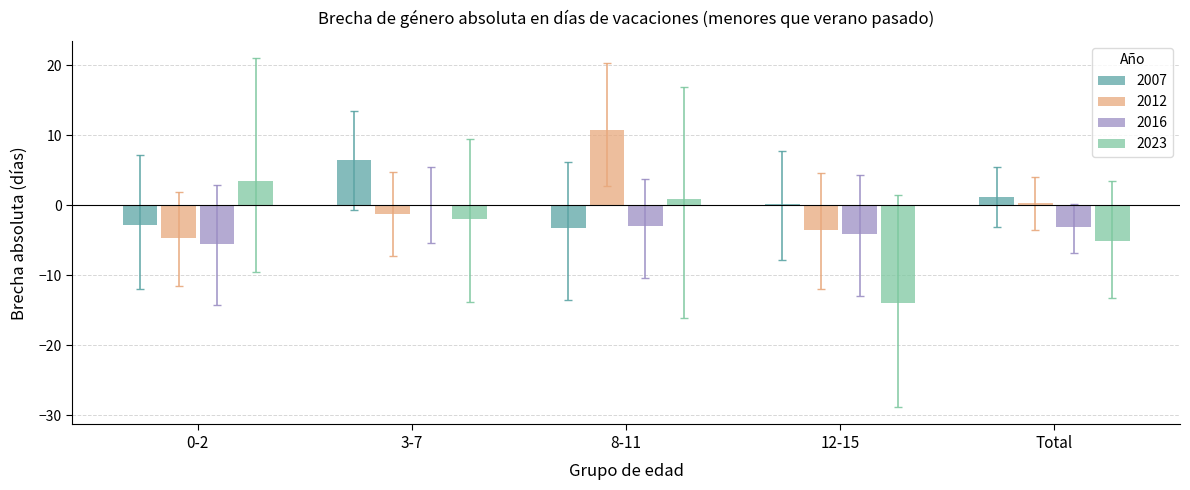

Is the value of 2007 at 3-7 greater than the value of 2016 at 3-7?

Yes